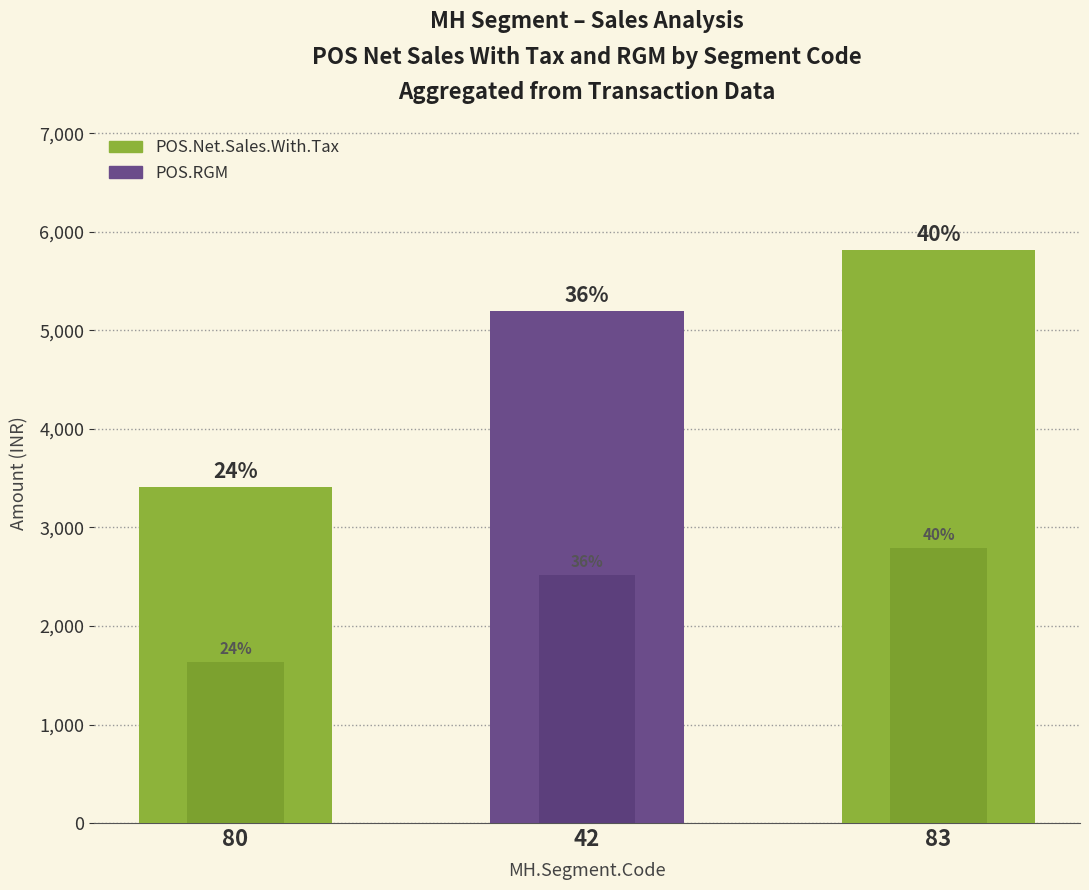

At which label does POS.RGM first exceed 2514?

83